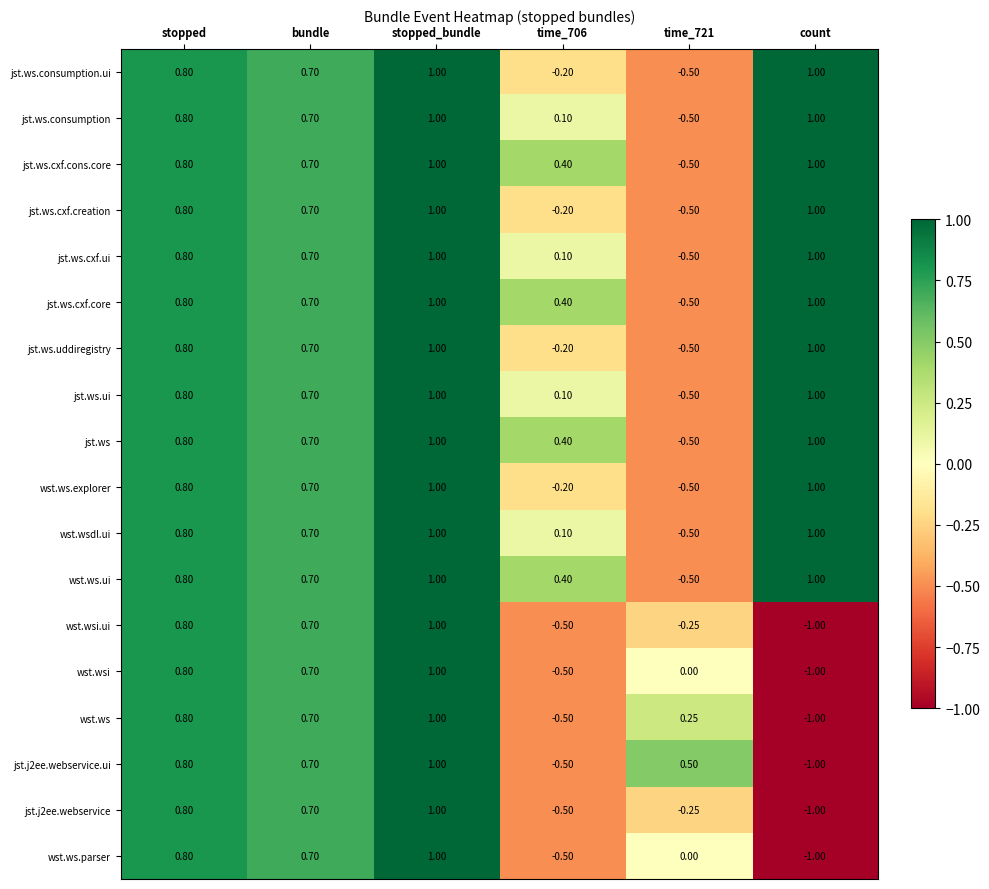

Where does the wst.wsdl.ui series first go above 0?

stopped